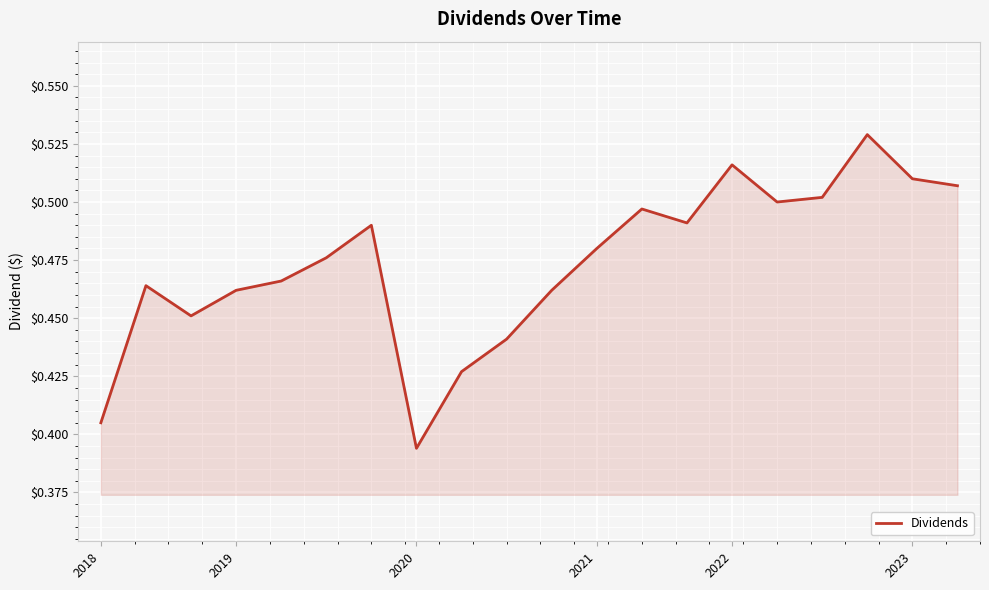

What is the value of the 5th point from the left?

0.5